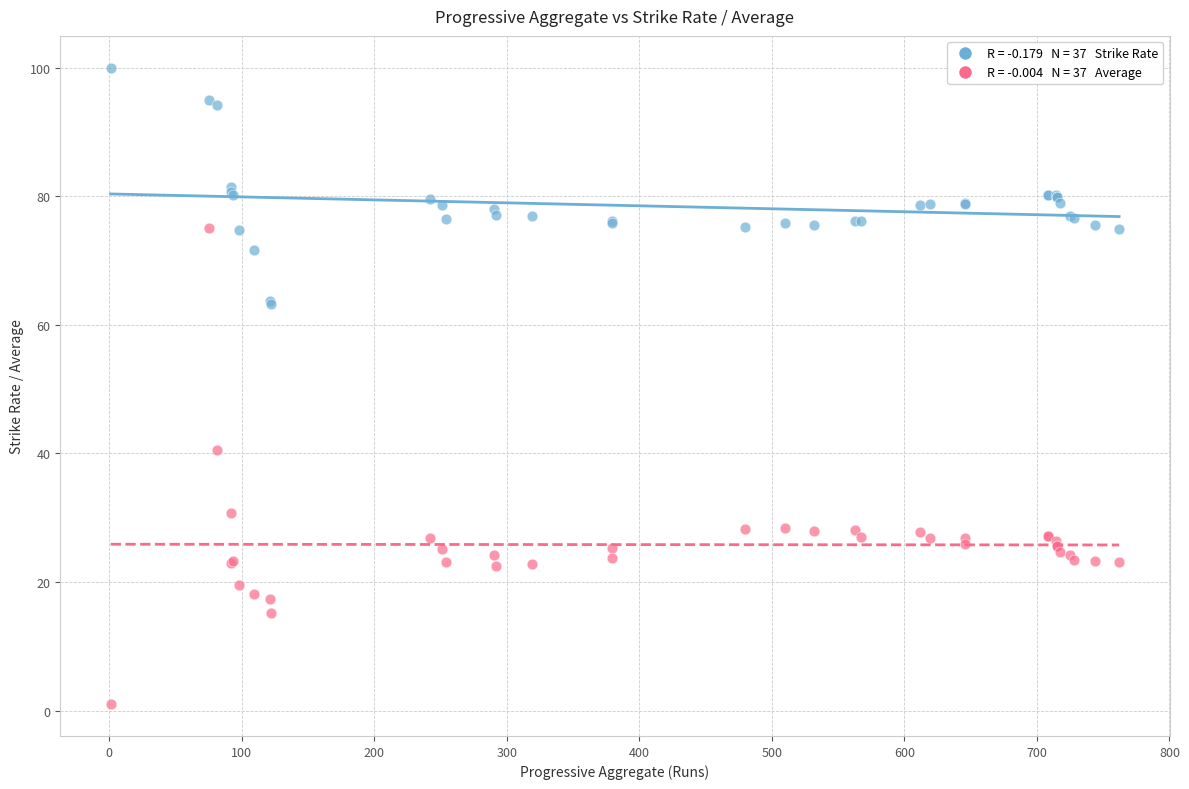

Across all series, what Y value is closest to 50?

40.5